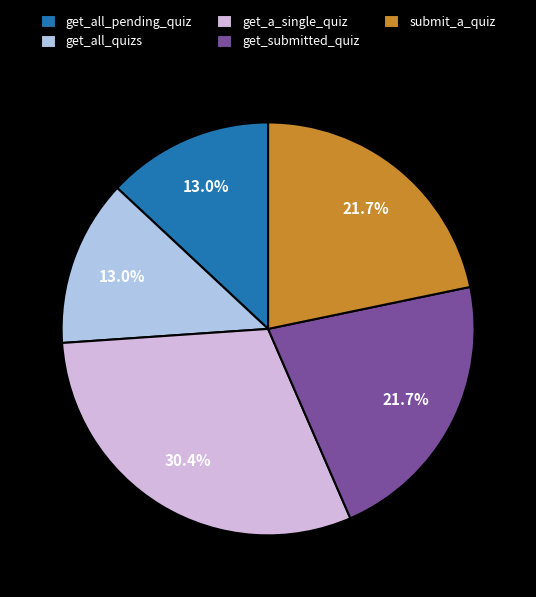

Which slice is the largest?

get_a_single_quiz